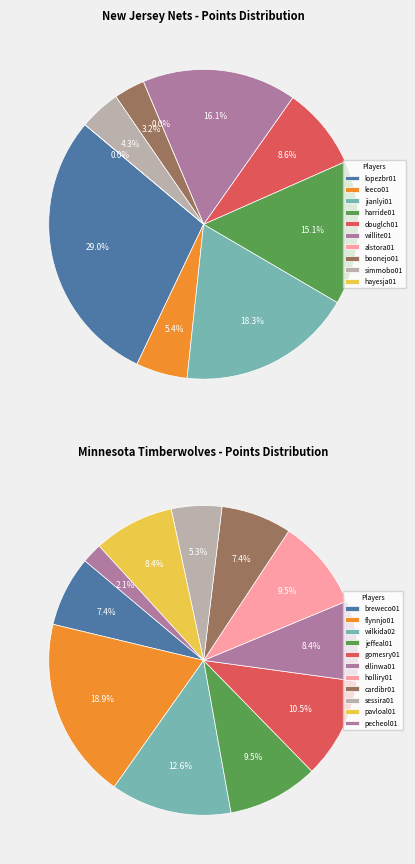

What is the change in value from alstora01 to boonejo01?

+3